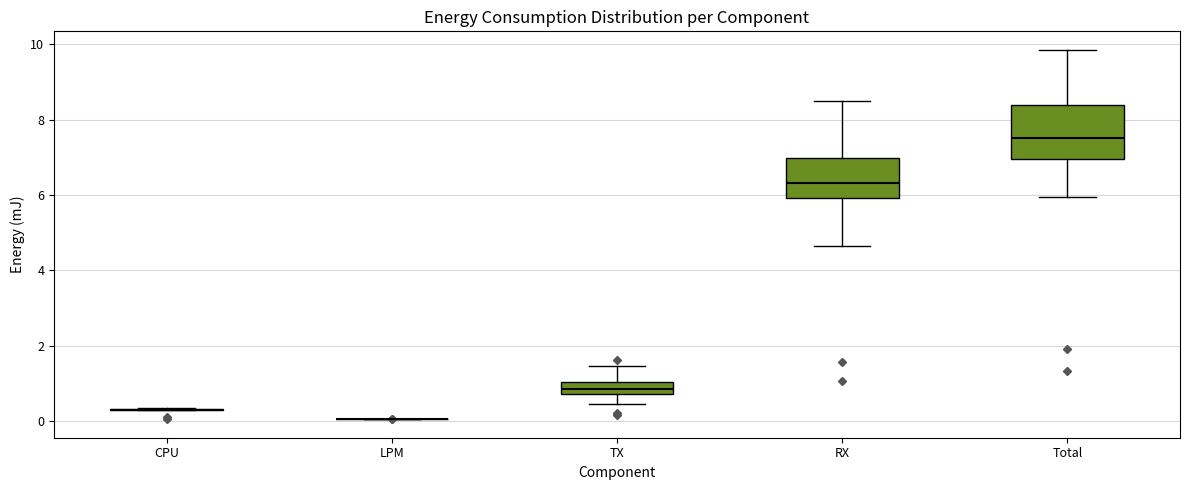

Which box is the tallest, from its lower edge to its upper edge?

Total